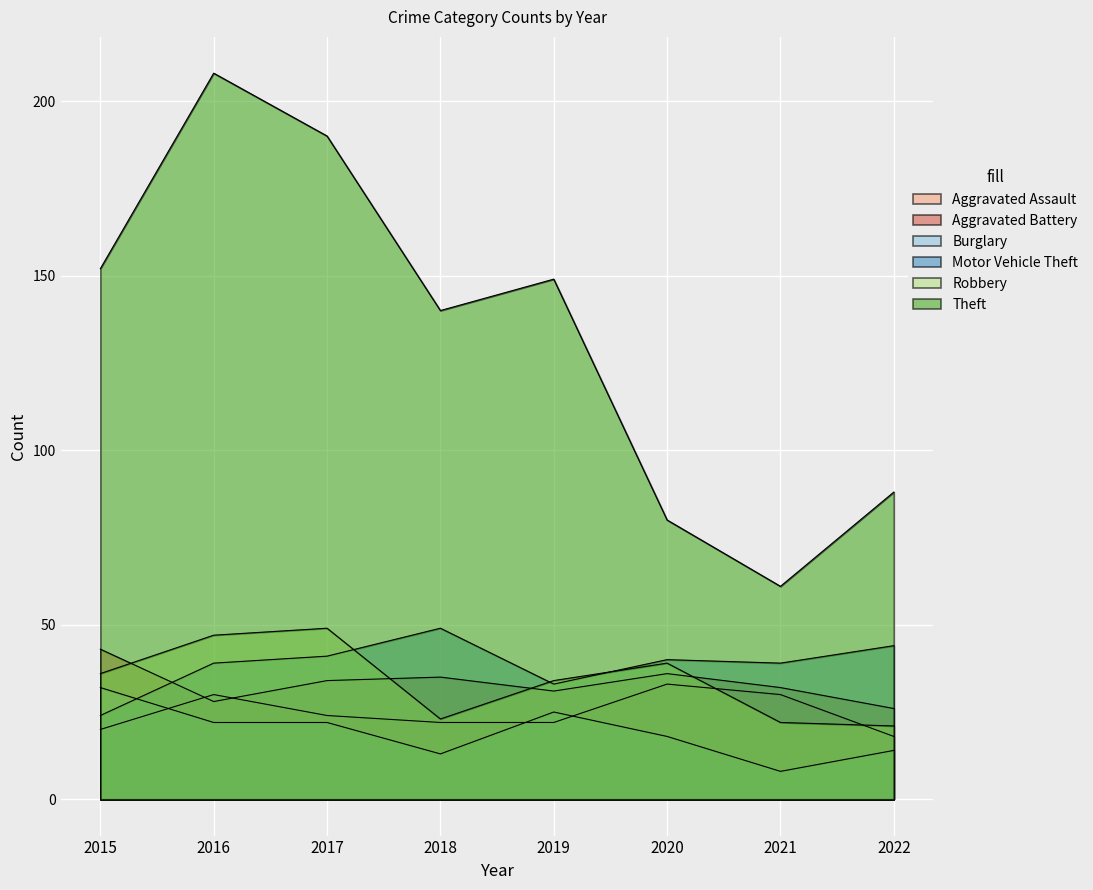

In Theft, how many points are higher than both neighbors (excluding endpoints)?

2